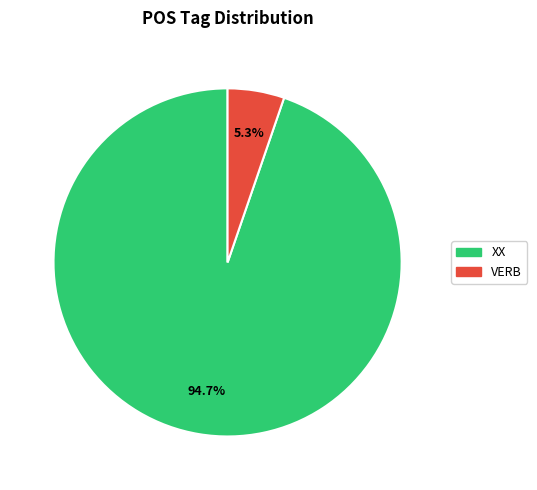

What is the majority slice?

XX